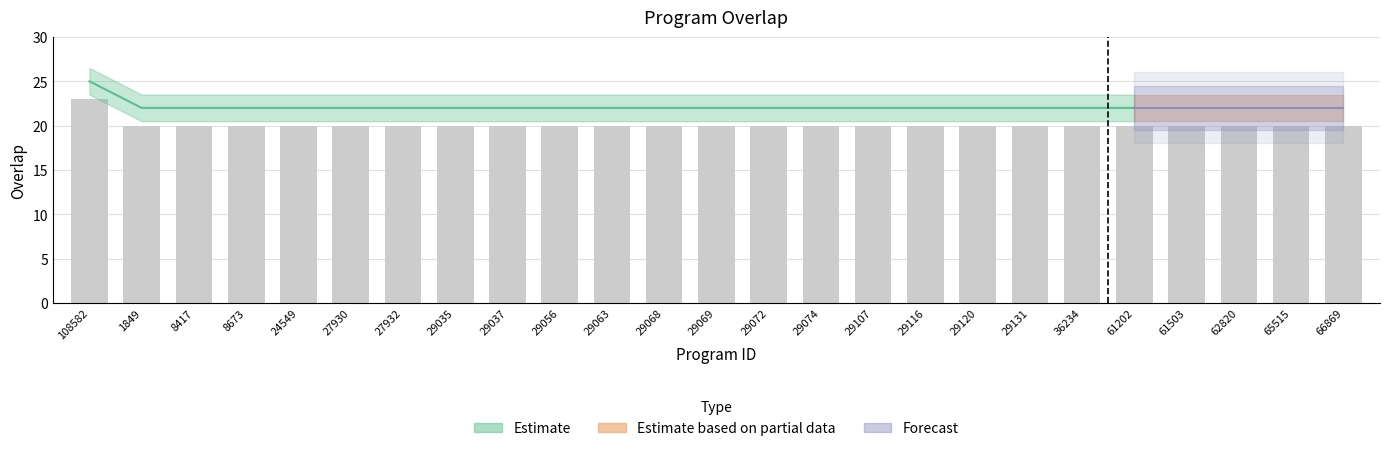

How many data points are above 20?

1